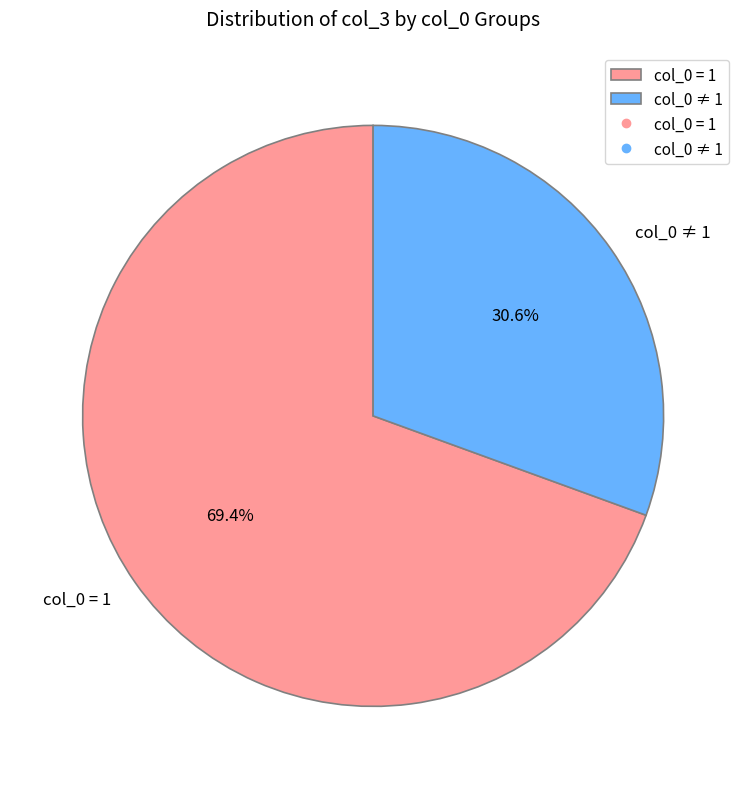

Between col_0 ≠ 1 and col_0 = 1, which is larger?

col_0 = 1